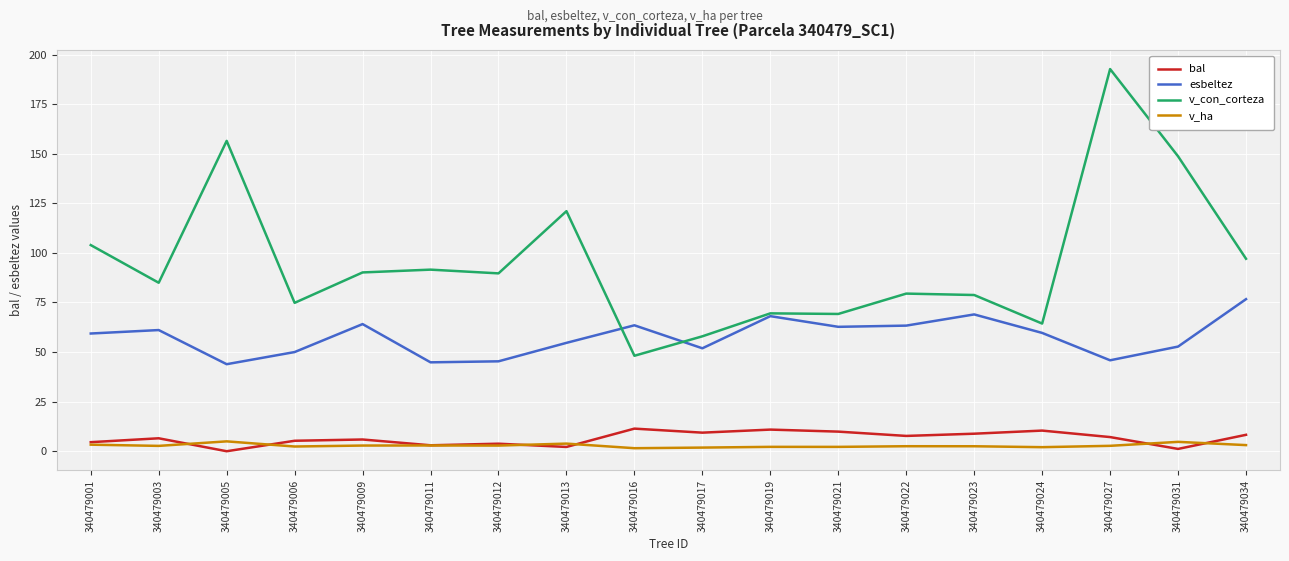

True or false: v_con_corteza has a value of 69.2 at 340479021.

True